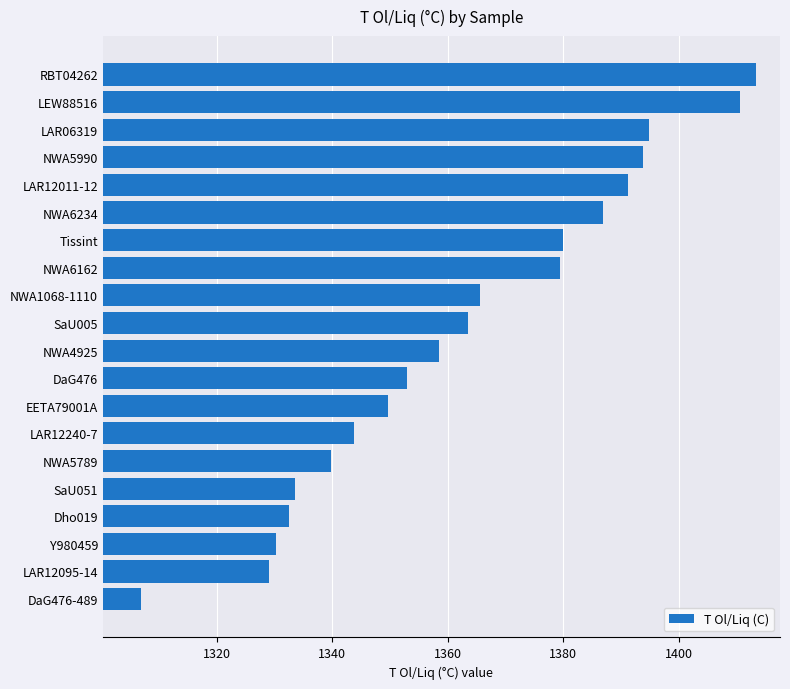

True or false: the data shows 2191.6 at SaU051.

False